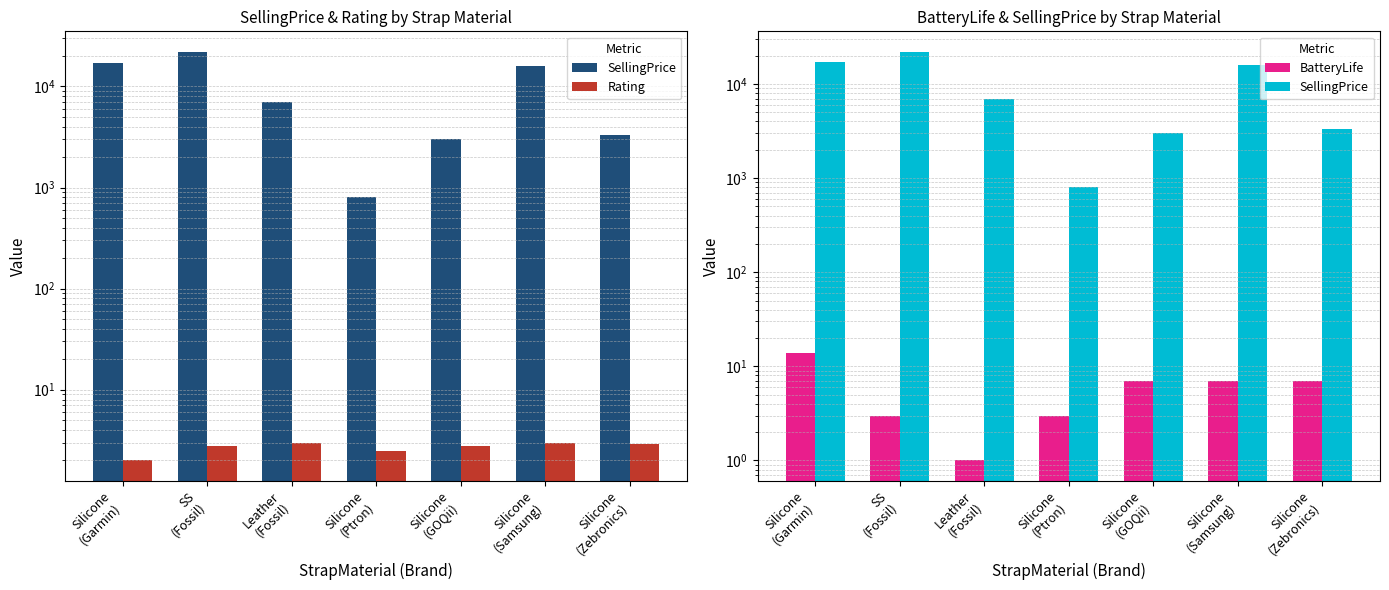

At which category is the sum across all series the highest?

SS
(Fossil)